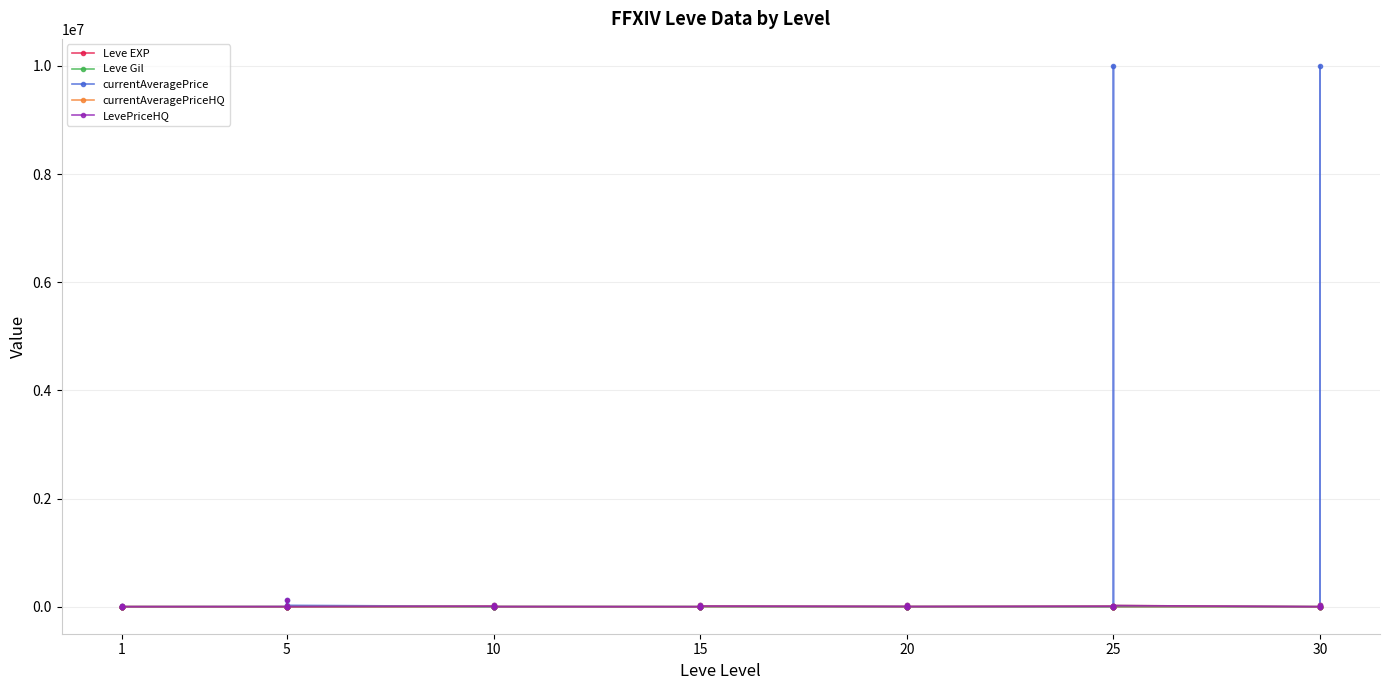

Is it true that Leve EXP equals 26 at 25?

False